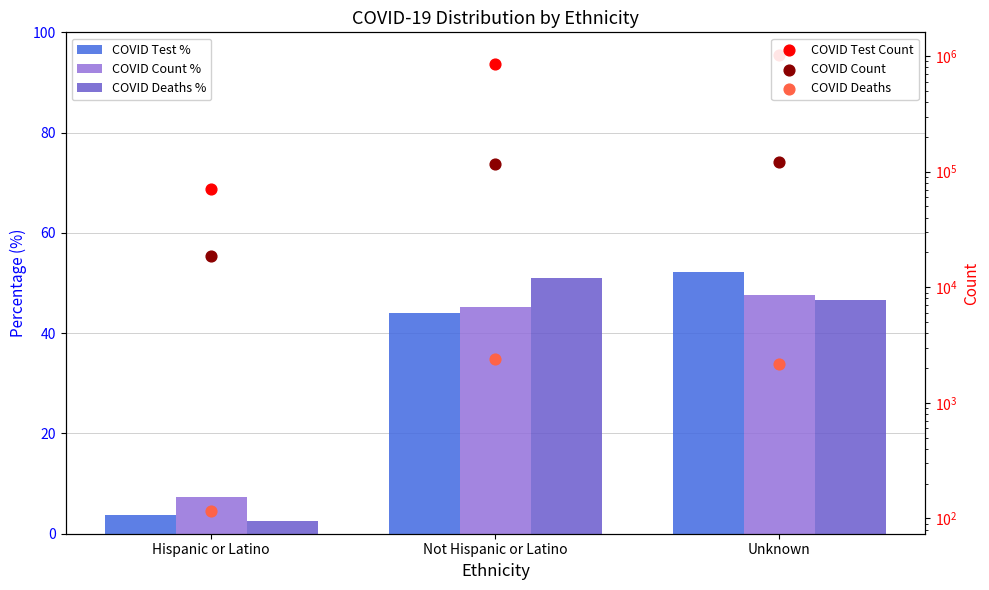

Which series contains the lowest Y value?

COVID Deaths %